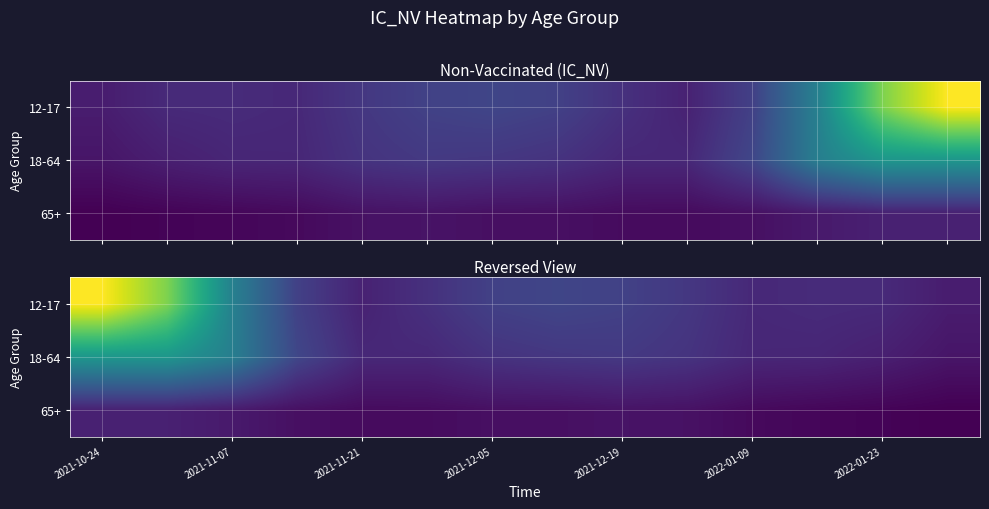

At which label does 12-17 first exceed 2559?

2021-10-24